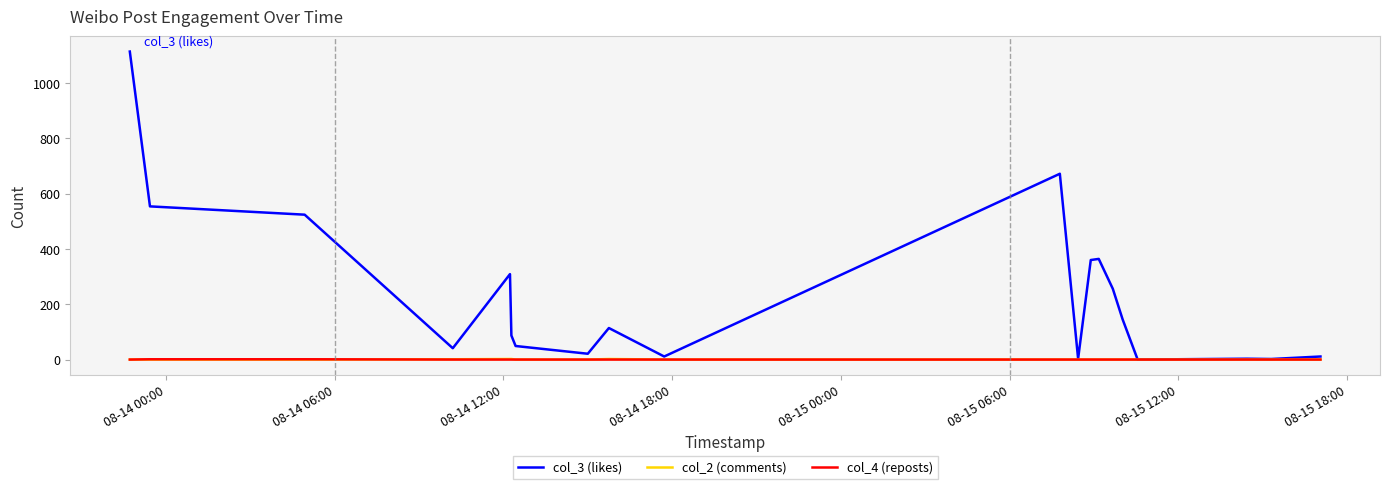

Which series has the largest range (max minus min)?

col_3 (likes)